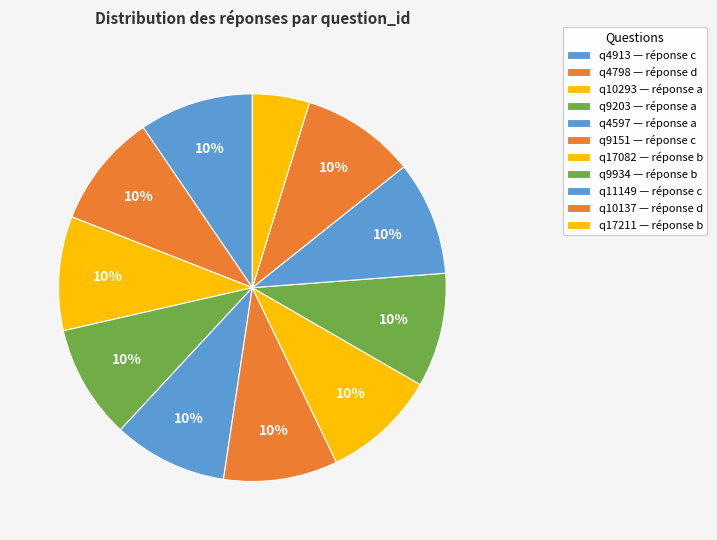

Between q9203 and q4913, which is larger?

q9203